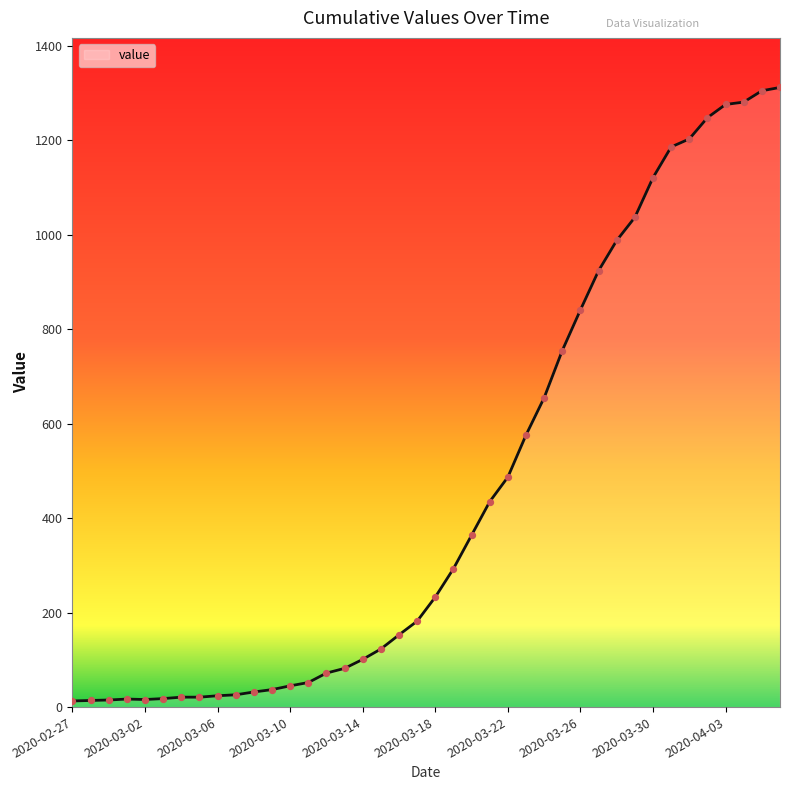

What is the maximum value shown in the chart?

1312